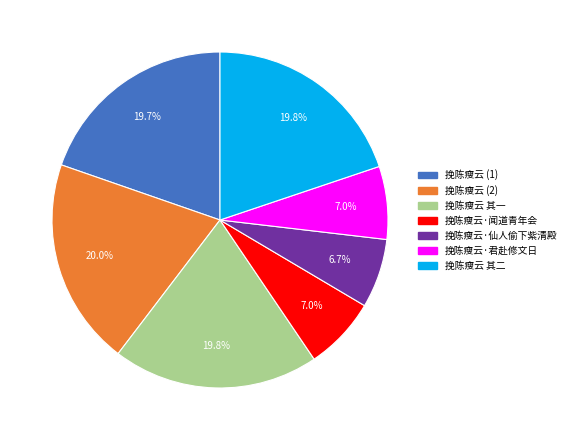

True or false: 挽陈瘦云 其一 accounts for 20% of the total.

True